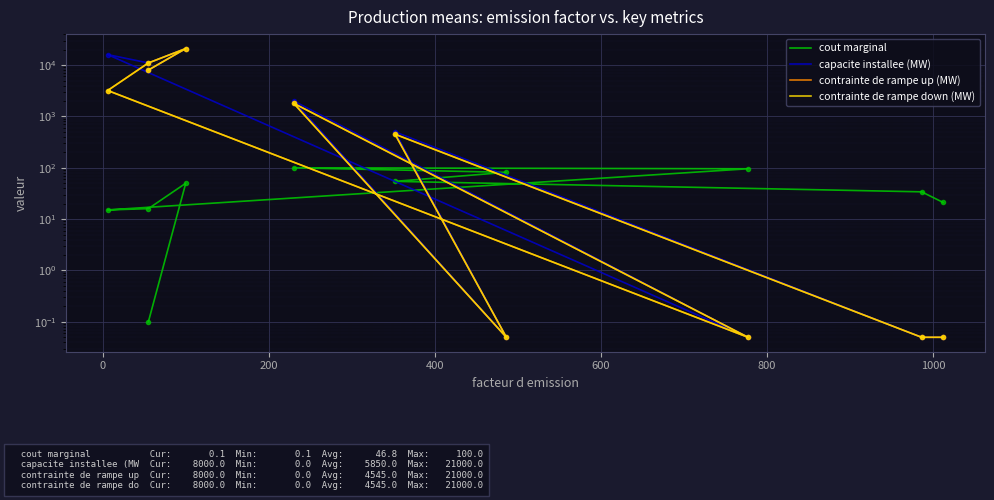

Rank the series by their maximum value, from highest to lowest.

capacite installee (MW), contrainte de rampe up (MW), contrainte de rampe down (MW), cout marginal